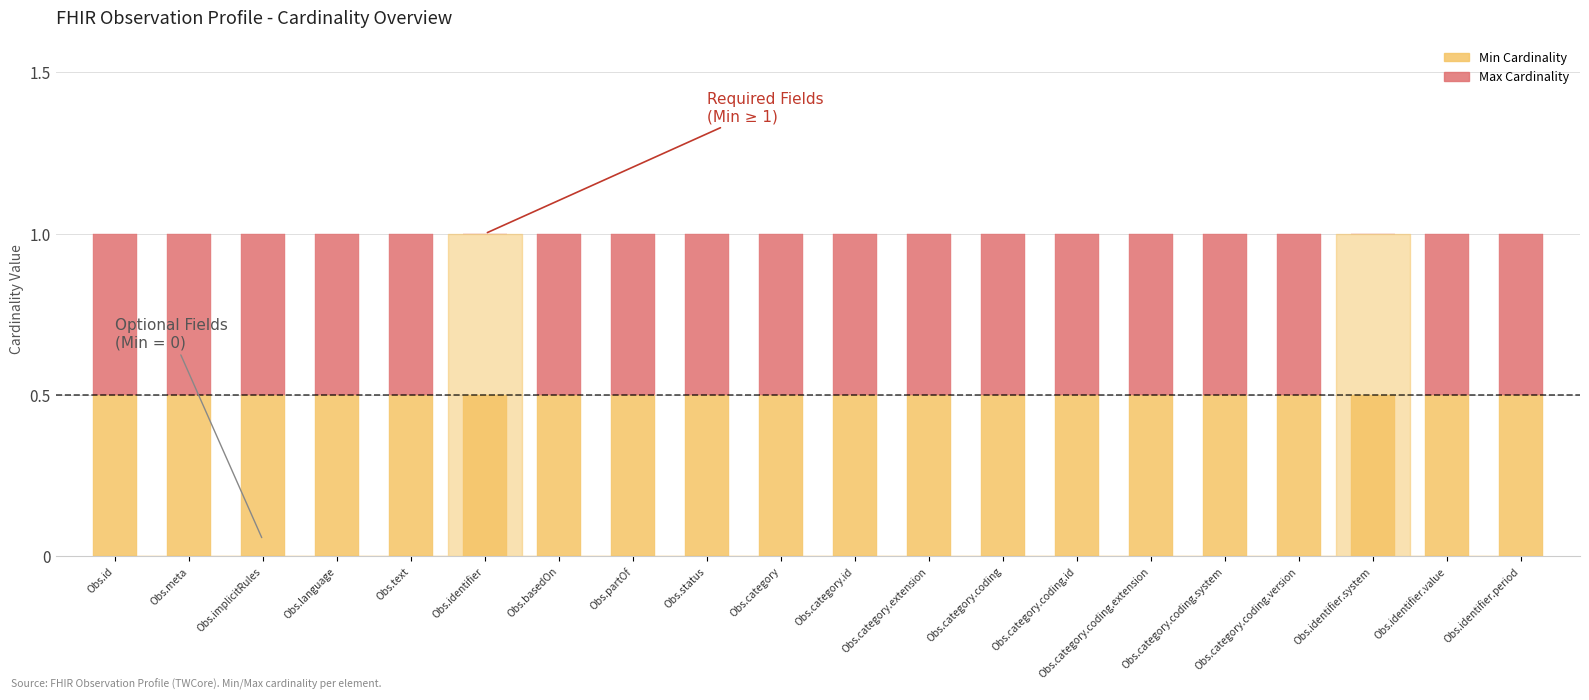

What is the lowest value of the Max Cardinality series?

1